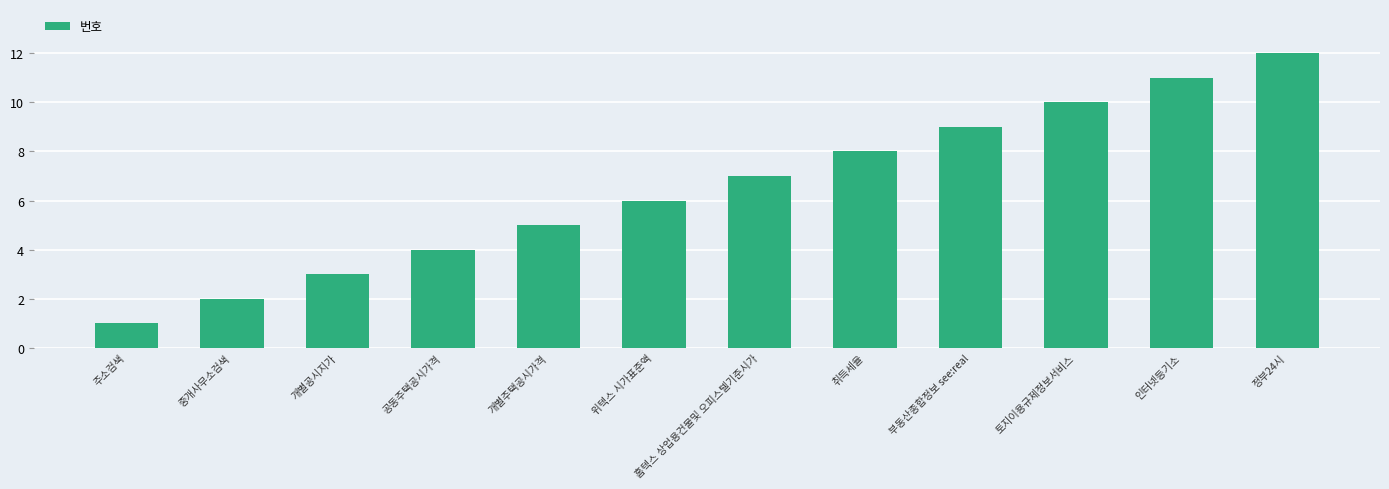

How many distinct data groups are displayed?

1